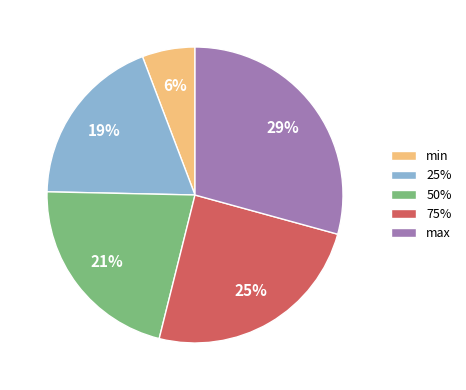

Which category has the biggest portion of the pie?

max